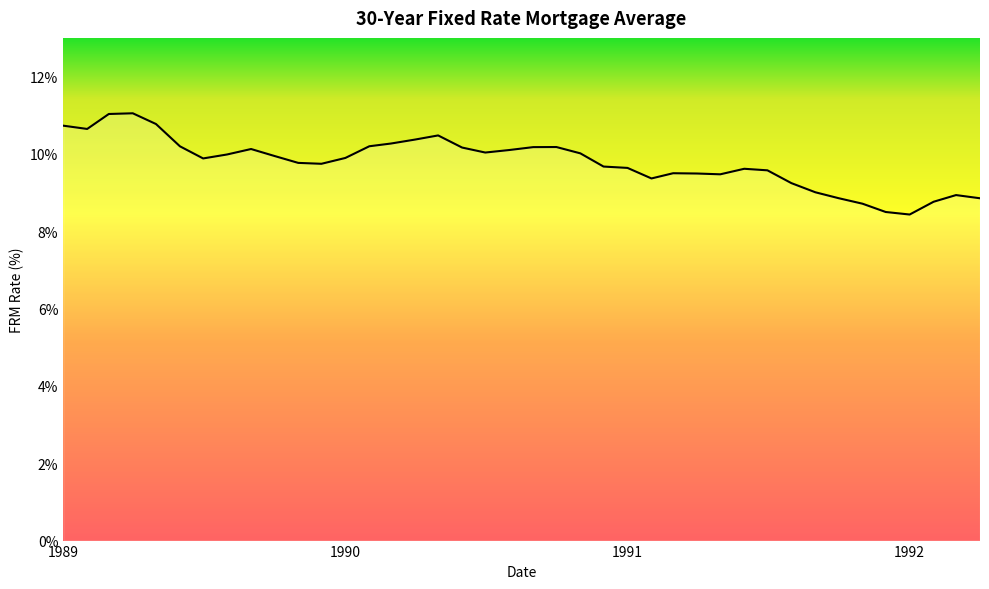

What is the difference between the maximum and minimum values?

2.6